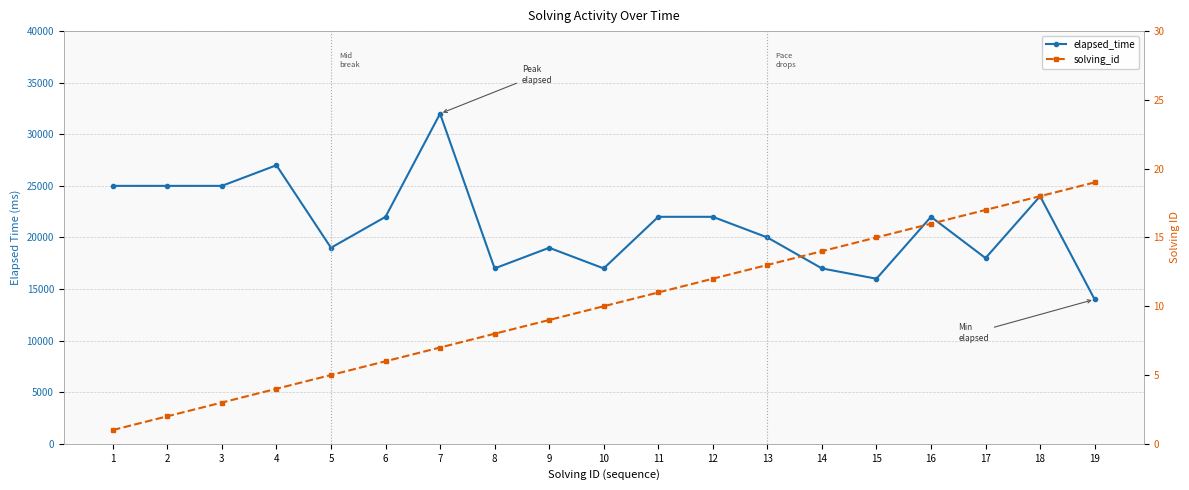

At which label does elapsed_time first exceed 22000?

1